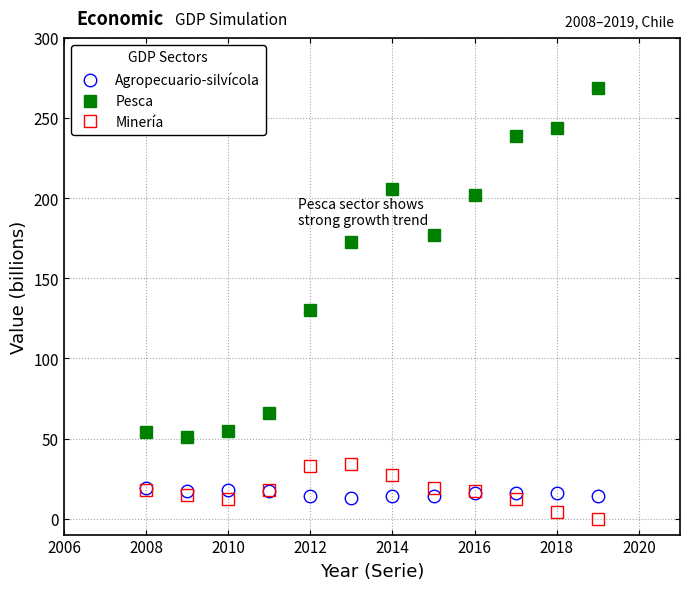

True or false: Agropecuario-silvícola and Pesca cross at least once.

False